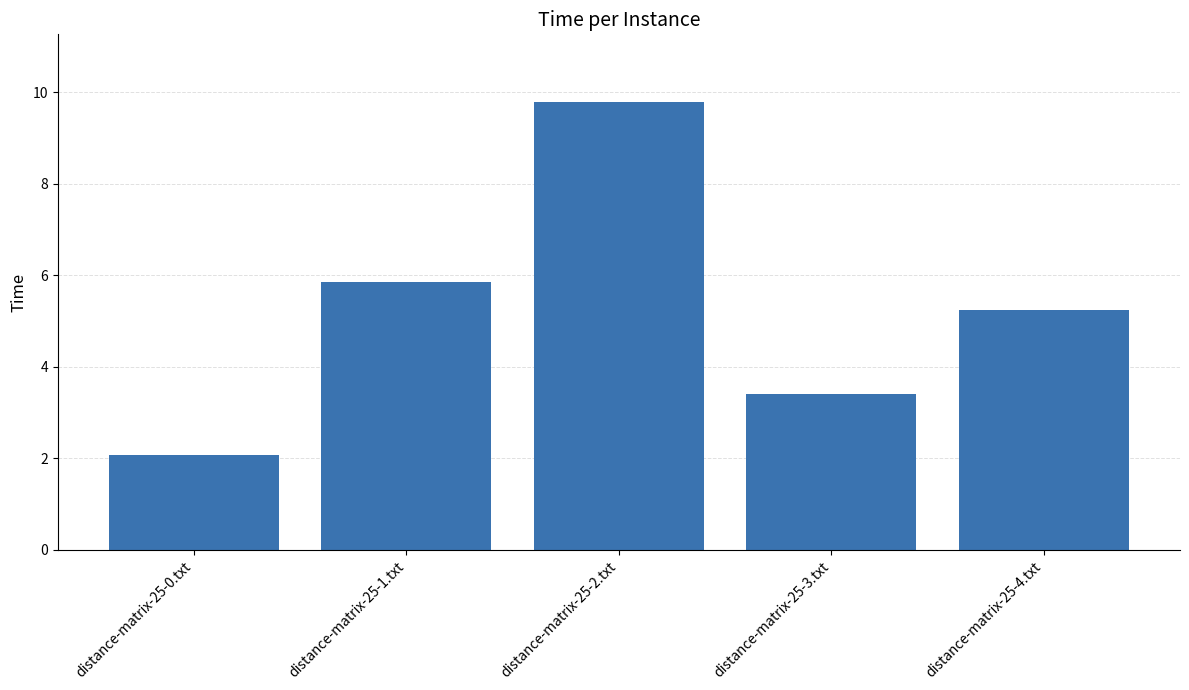

What is the ratio of the value at distance-matrix-25-4.txt to the value at distance-matrix-25-2.txt?

0.5